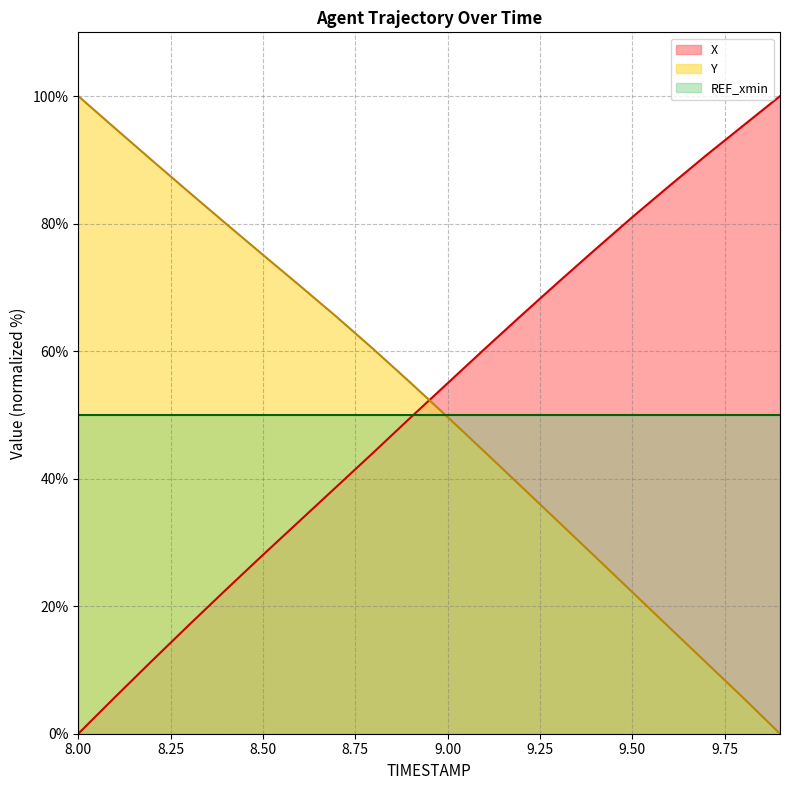

What is the maximum value for X?

100.0